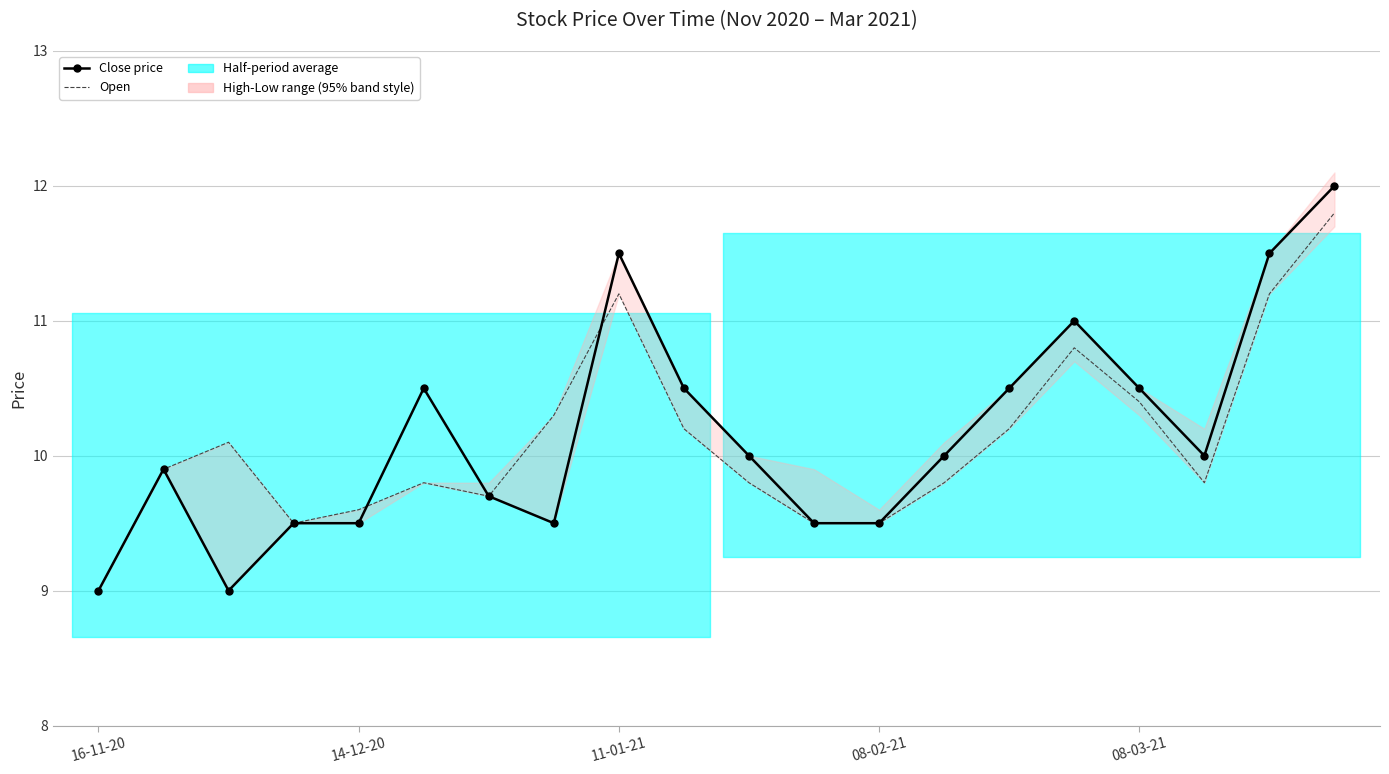

After their last crossing, which series has the higher values: Open or Close price?

Close price